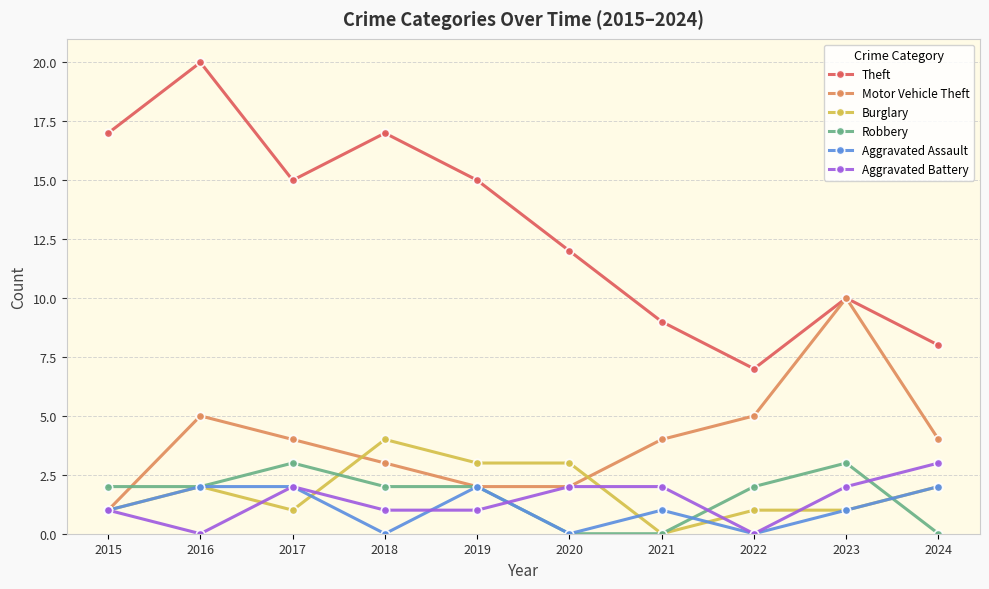

Is it true that Robbery equals 3 at 2018?

False